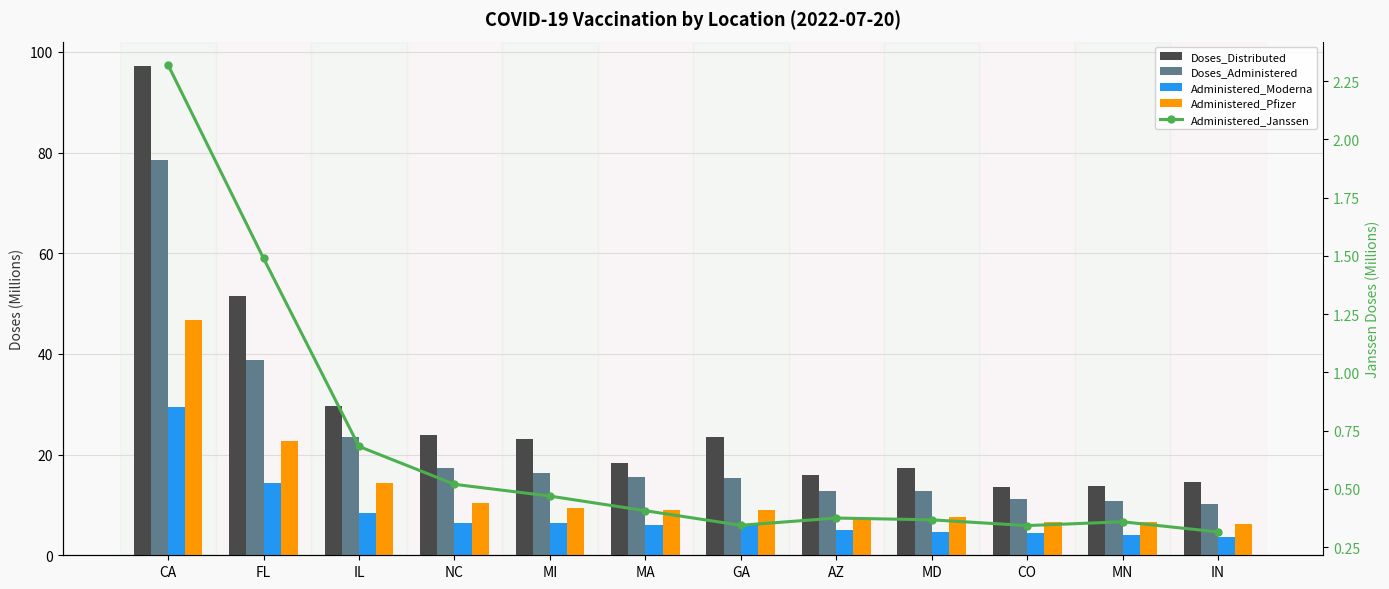

What is the difference between the maximum and minimum values in the Doses_Distributed series?

83.6